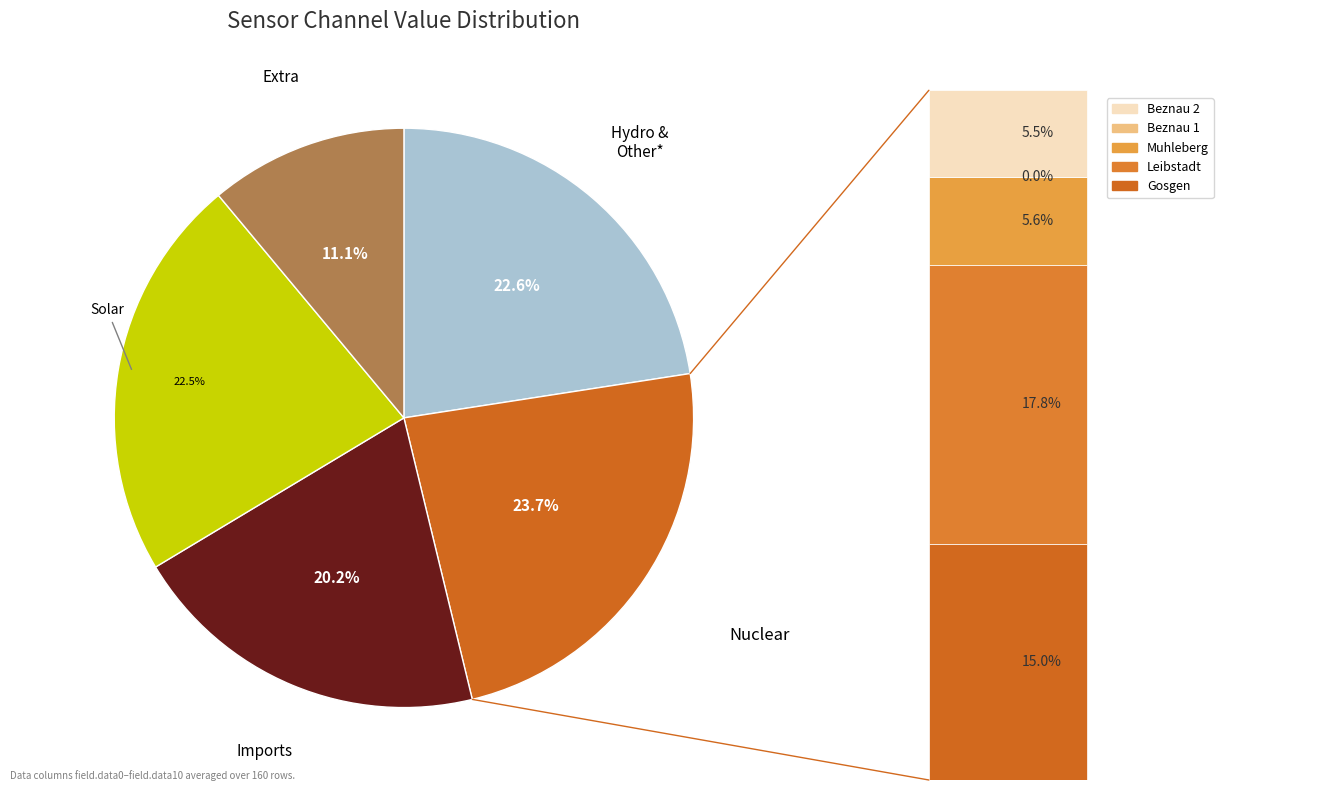

Is there any slice that represents more than half of the pie?

No